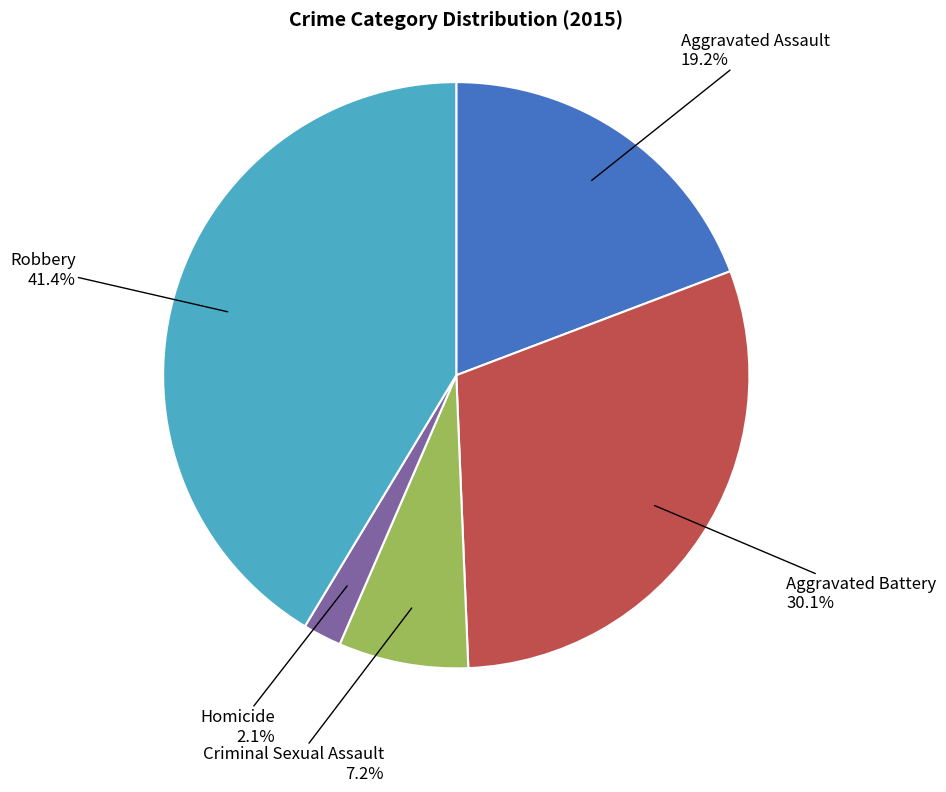

Is Aggravated Assault the majority of the pie?

No